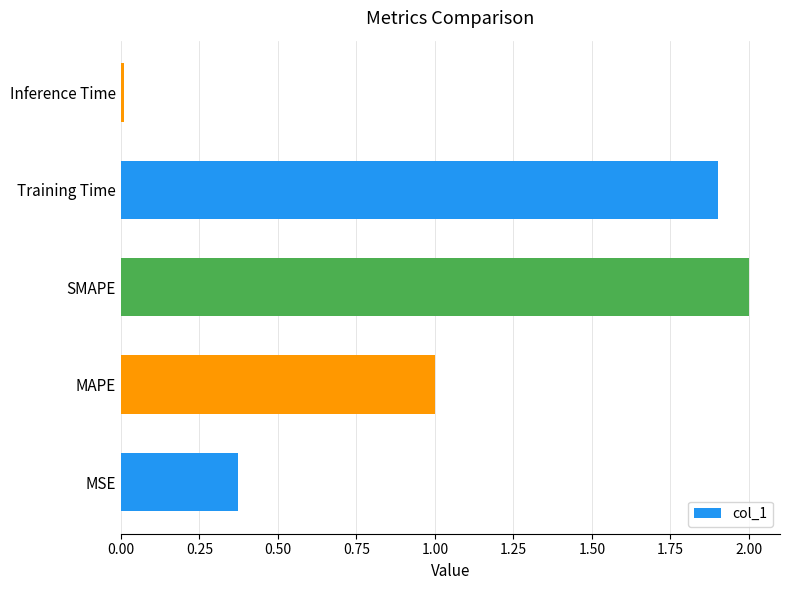

What is the sum of all values?

5.3